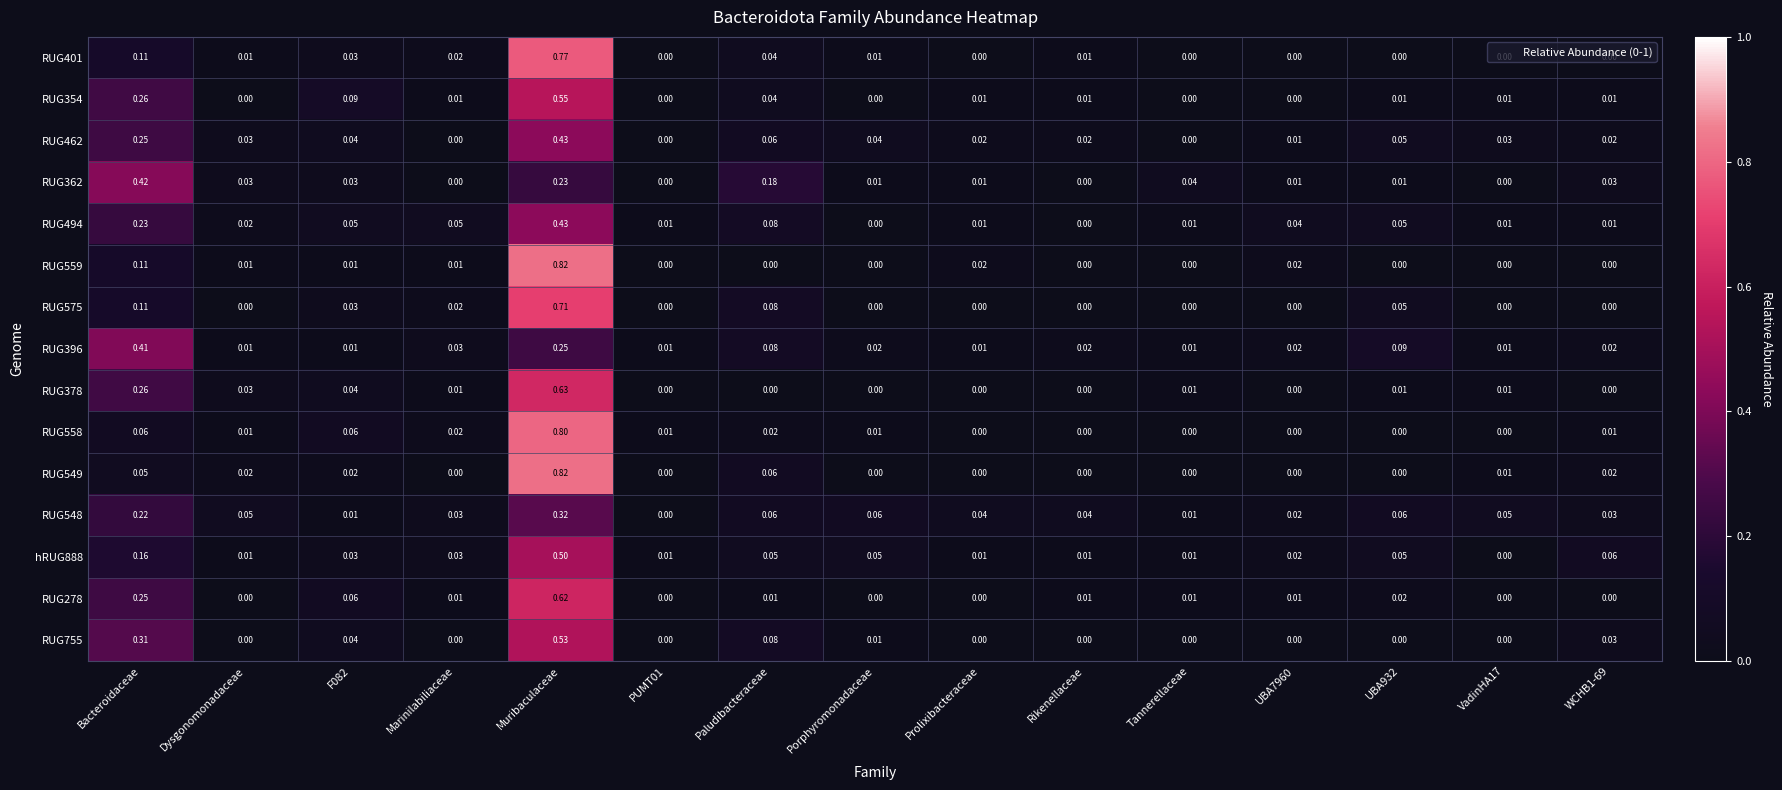

At which label does RUG755 reach its peak?

Muribaculaceae